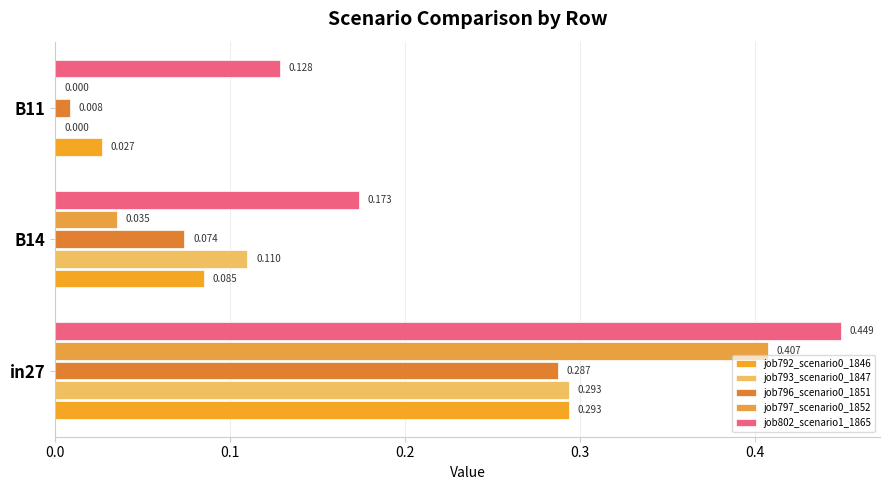

What is the sum of all job796_scenario0_1851 values?

0.4